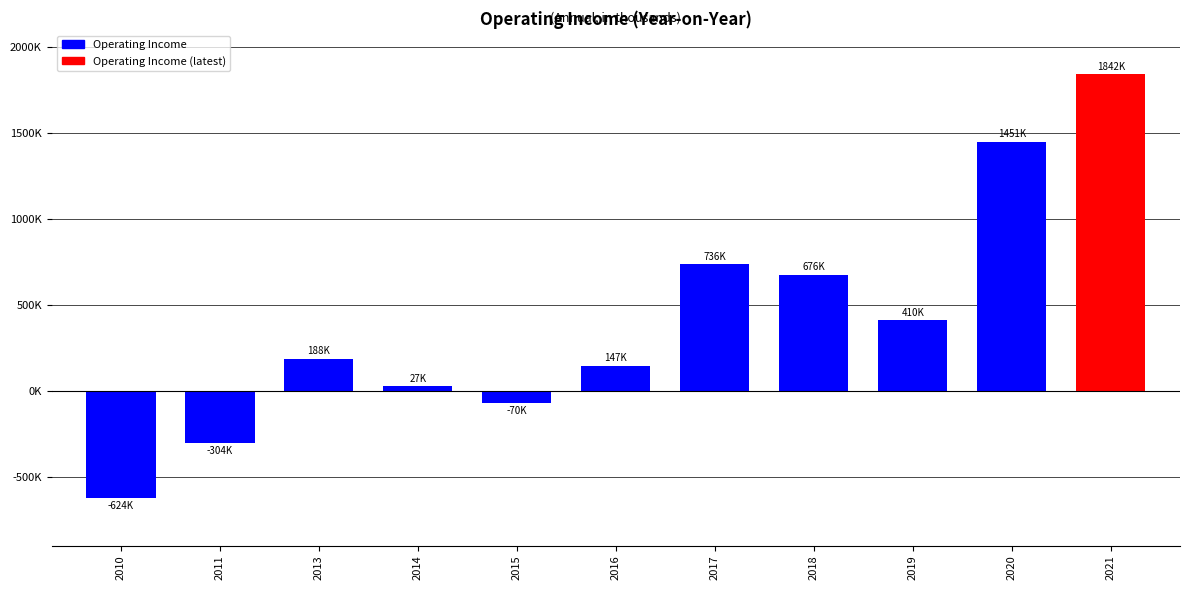

What value does the data have at 2015, to the nearest 10?

-70090